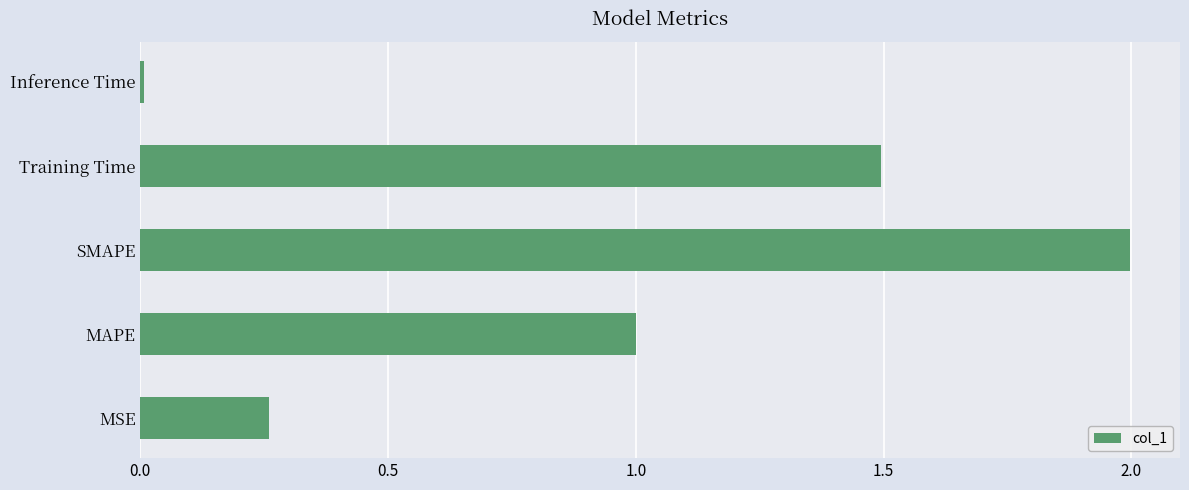

True or false: the data shows 1.0 at MAPE.

True